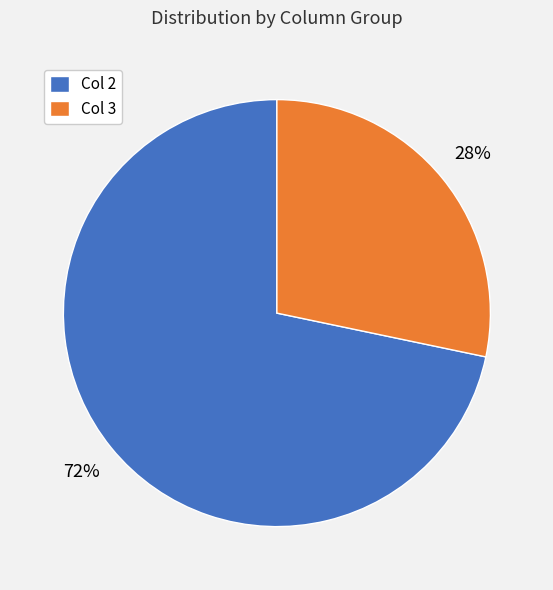

What percentage is the Col 2 slice, to the nearest percent?

72%